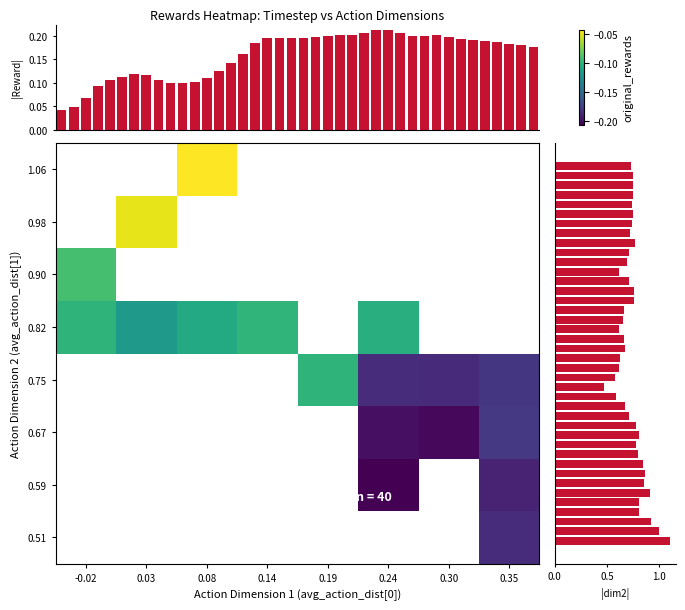

The chart shows a value of 0.2 at 33. True or false?

True